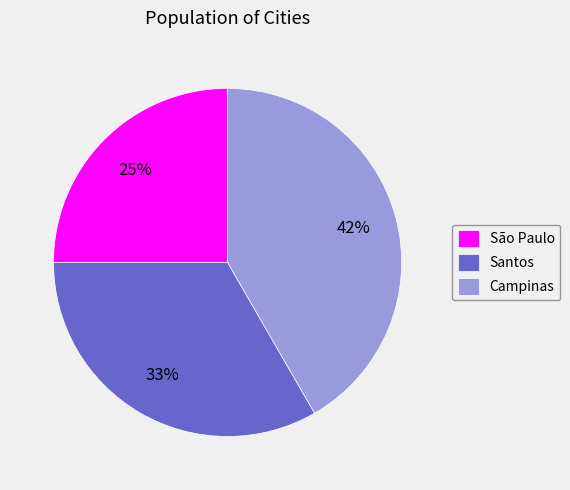

To the nearest percent, what percentage of the pie is Santos?

33%